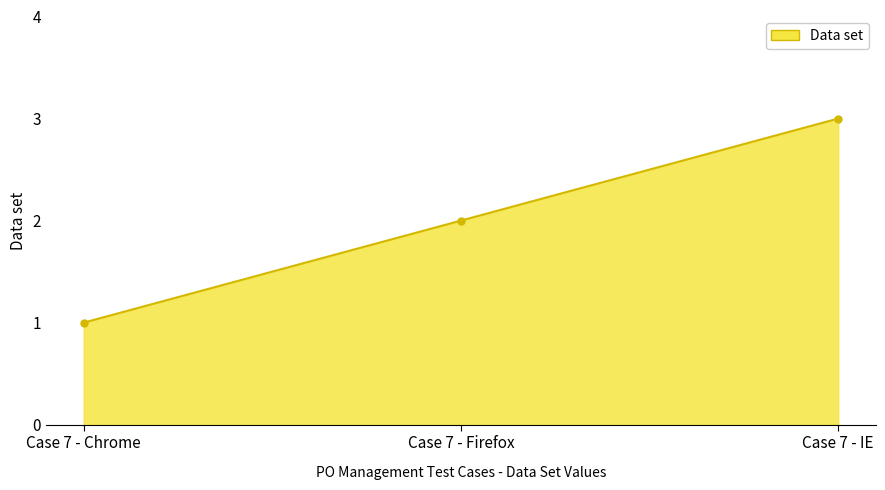

How many data points does each series have?

3